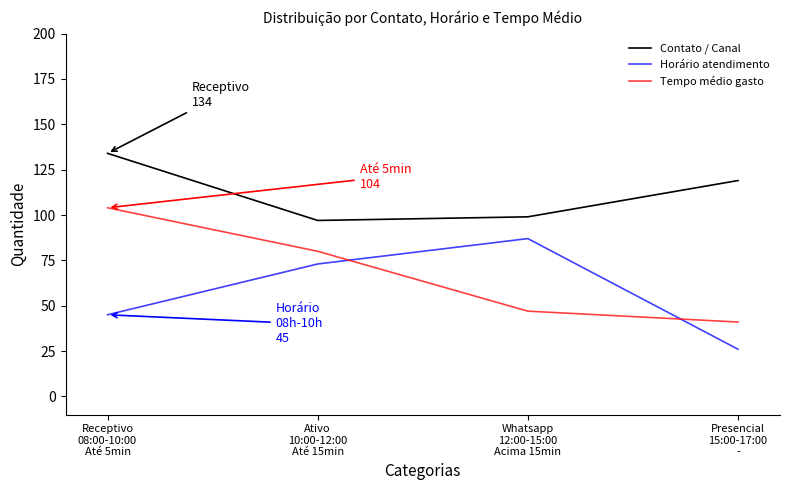

Reading right to left, transcribe all the data shown in this chart.

Contato / Canal: Presencial
15:00-17:00
-=119	Whatsapp
12:00-15:00
Acima 15min=99	Ativo
10:00-12:00
Até 15min=97	Receptivo
08:00-10:00
Até 5min=134
Horário atendimento: Presencial
15:00-17:00
-=26	Whatsapp
12:00-15:00
Acima 15min=87	Ativo
10:00-12:00
Até 15min=73	Receptivo
08:00-10:00
Até 5min=45
Tempo médio gasto: Presencial
15:00-17:00
-=41	Whatsapp
12:00-15:00
Acima 15min=47	Ativo
10:00-12:00
Até 15min=80	Receptivo
08:00-10:00
Até 5min=104